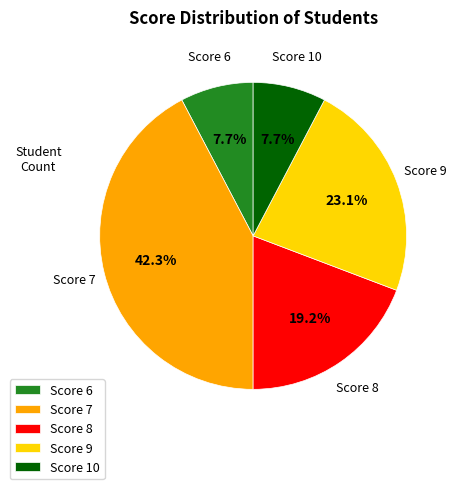

What is the largest slice in the pie chart?

Score 7